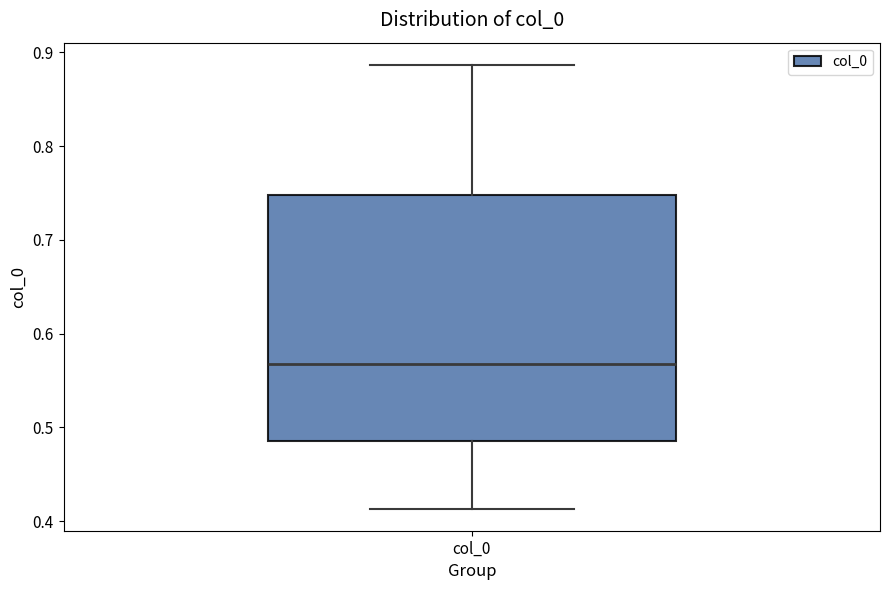

Where does the upper whisker of the box for col_0 end on the y-axis? The values are not printed on the chart, so give them approximately, as read against the axis.

0.89